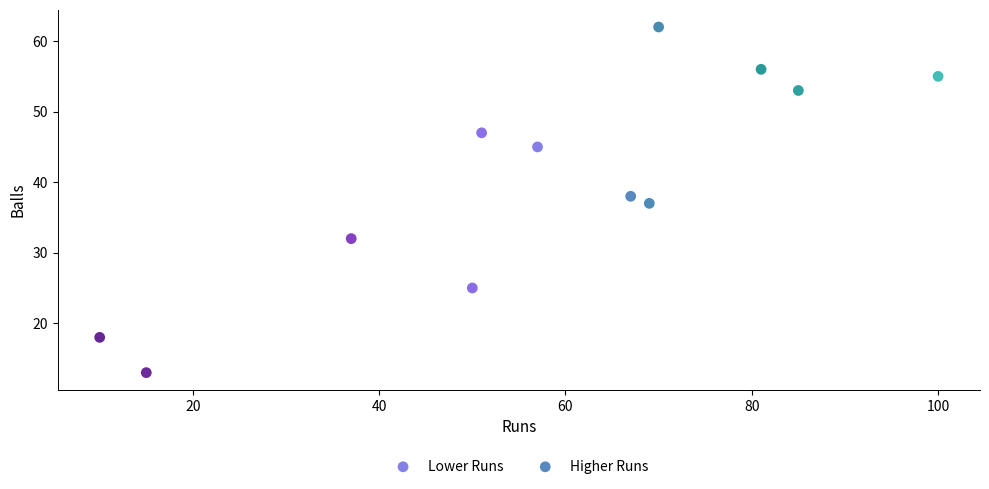

Which series reaches the minimum Y coordinate?

Lower Runs